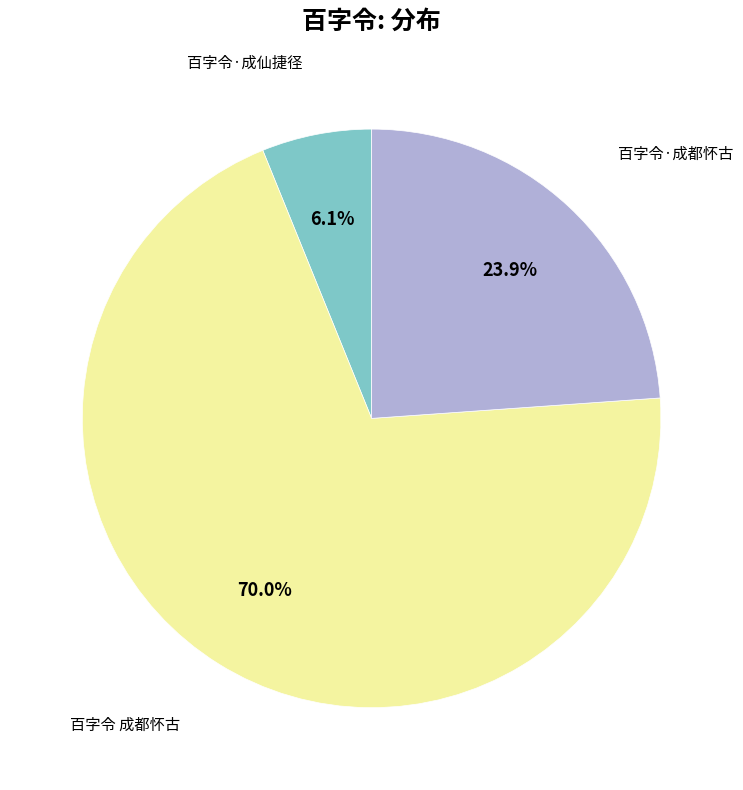

Is there any slice that represents more than half of the pie?

Yes